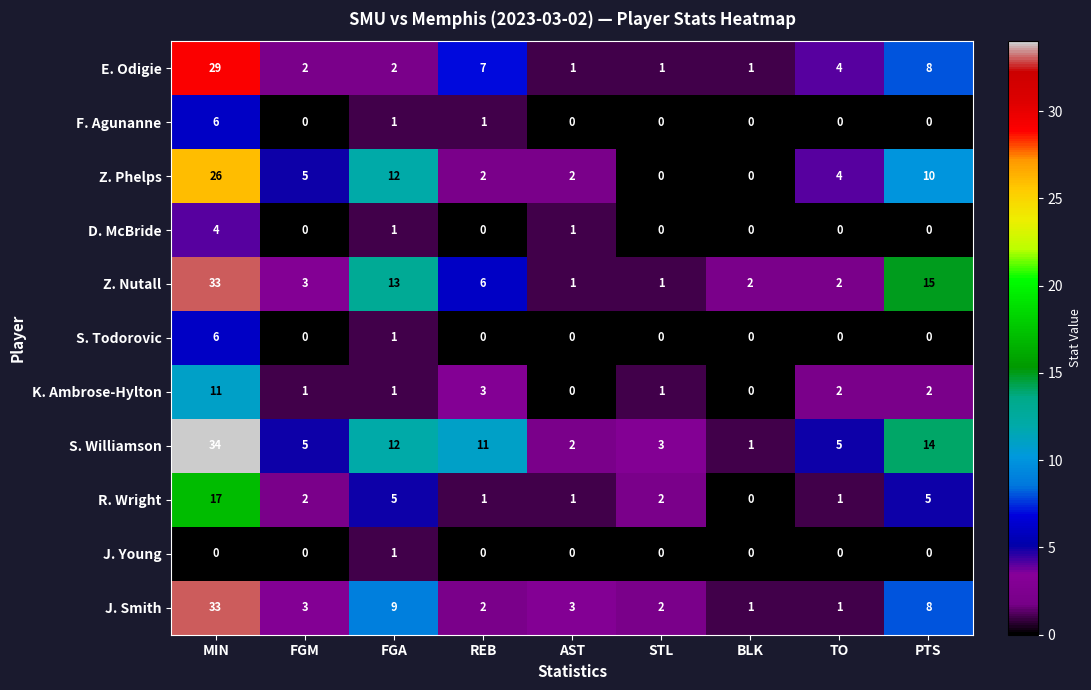

Is it true that R. Wright equals 3 at STL?

False